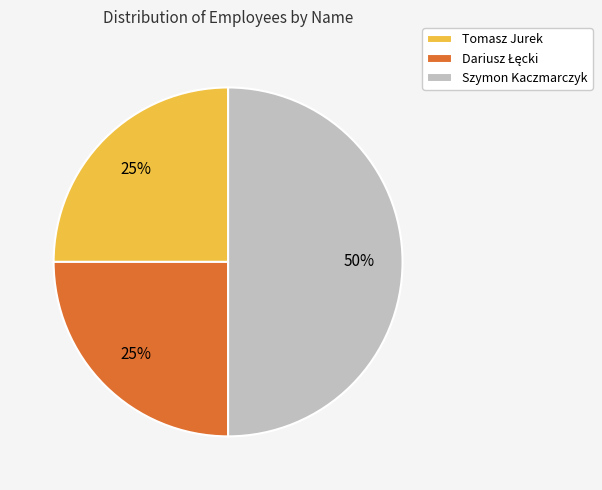

To the nearest percent, what portion does Tomasz Jurek represent?

25%